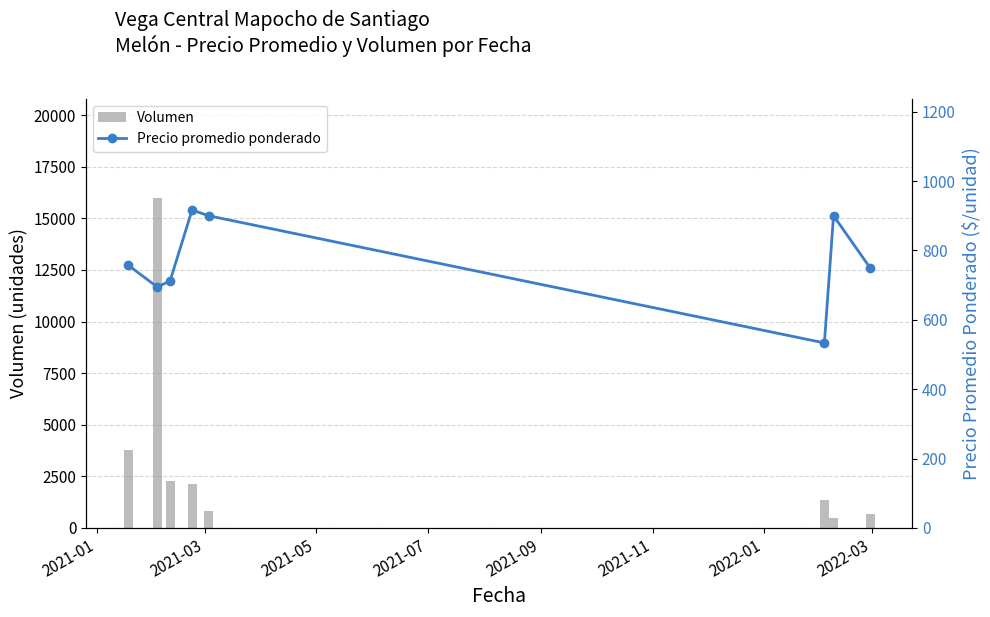

How many groups of bars are there?

8